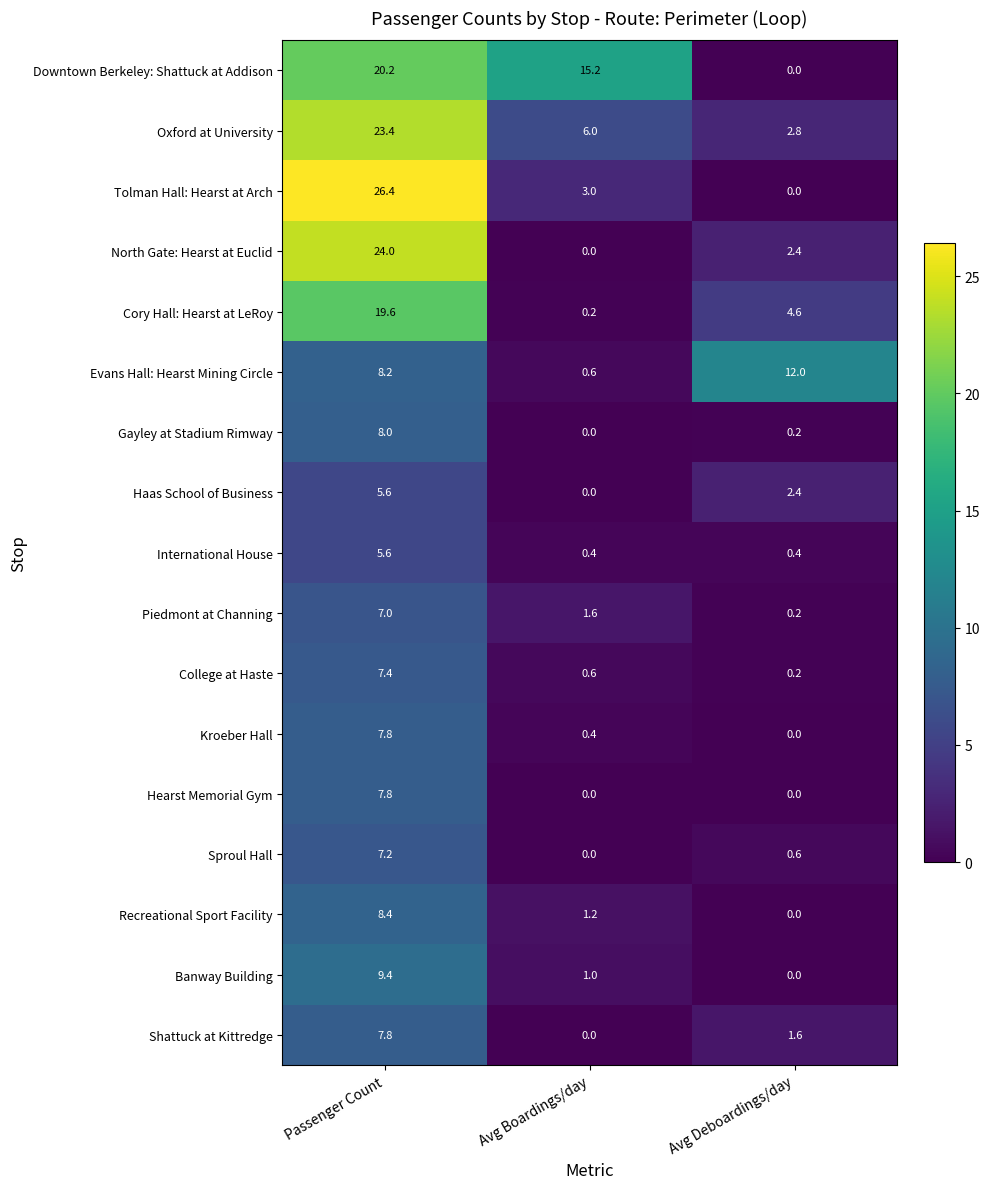

What is the sum of the Recreational Sport Facility values at Avg Deboardings/day and Avg Boardings/day?

1.2